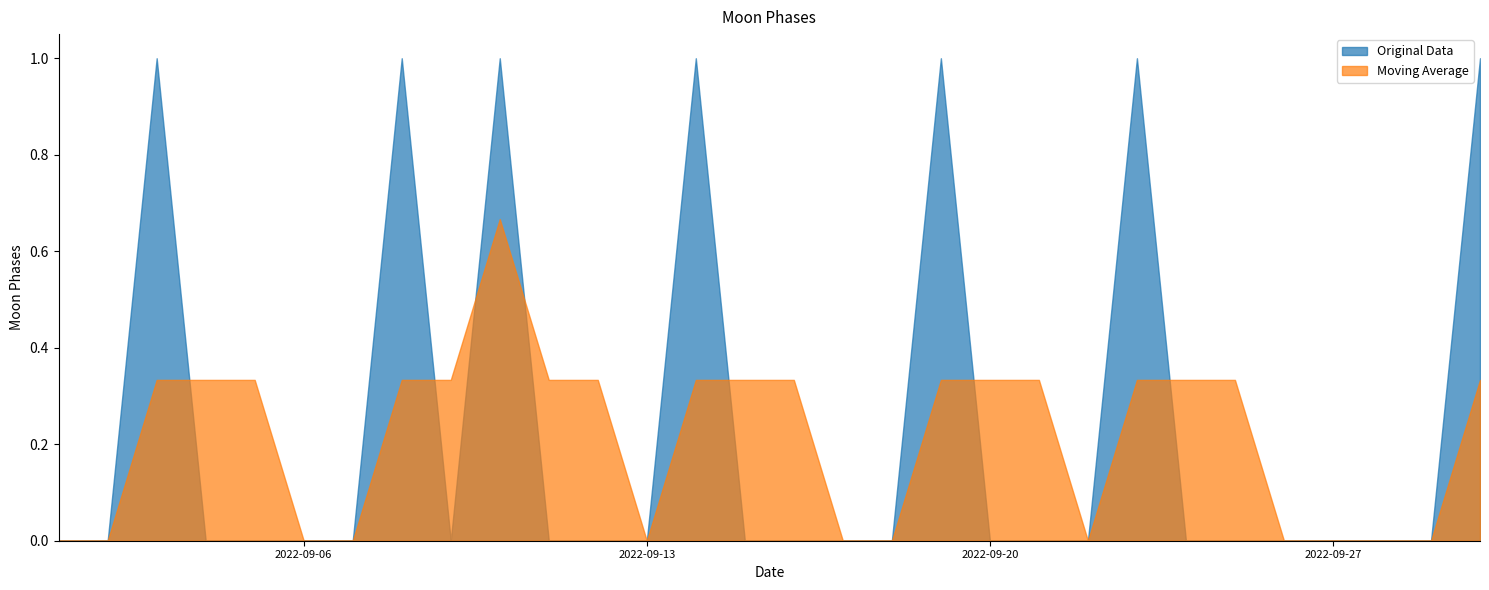

The value of Original Data at 2022-09-27 is 0.0. True or false?

True